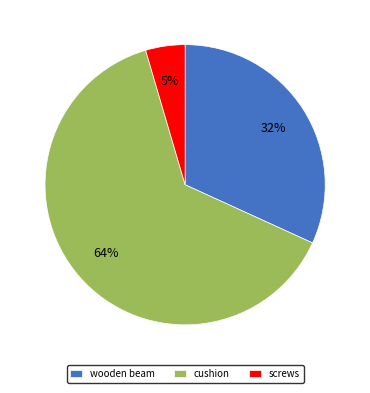

To the nearest percent, what percentage of the pie is wooden beam?

32%